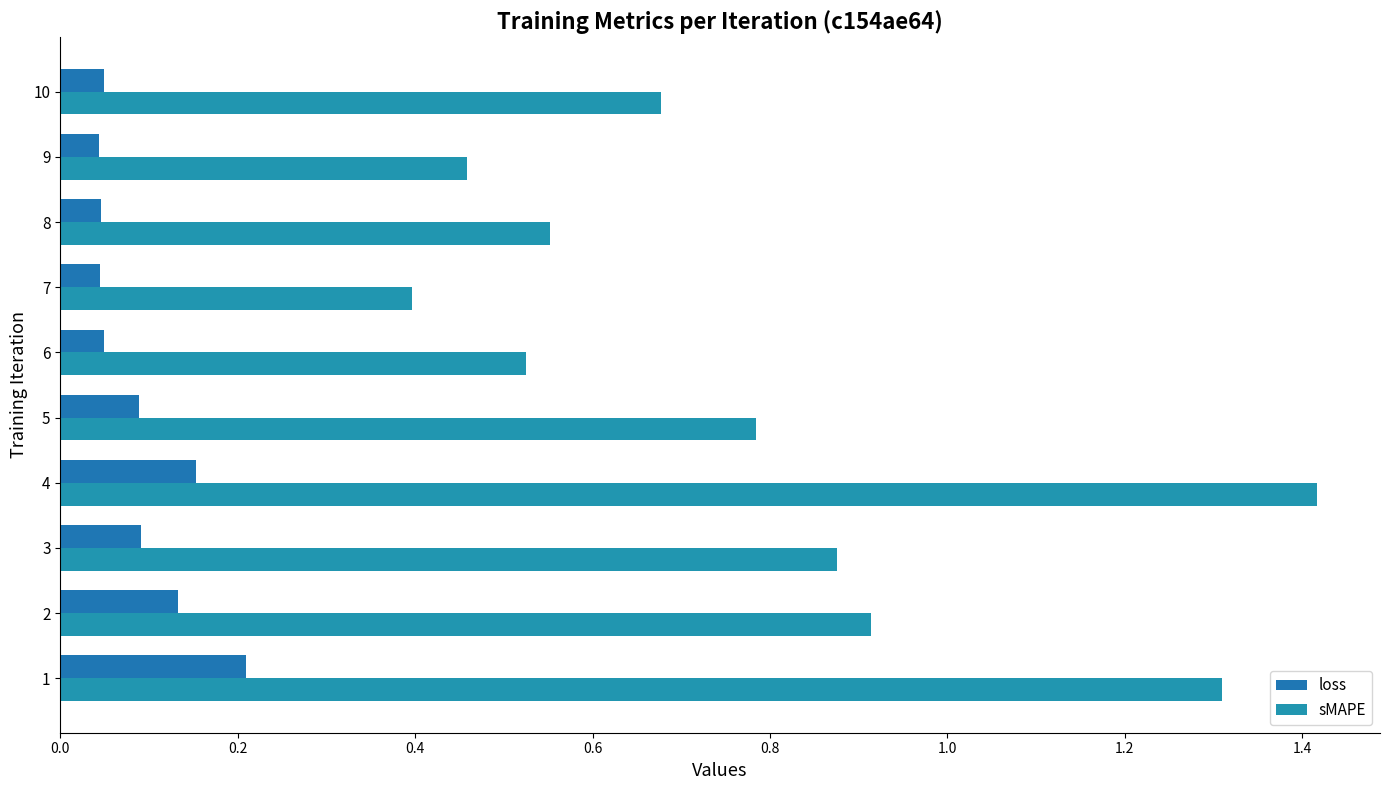

The loss series shows 0.0 at 10. True or false?

False